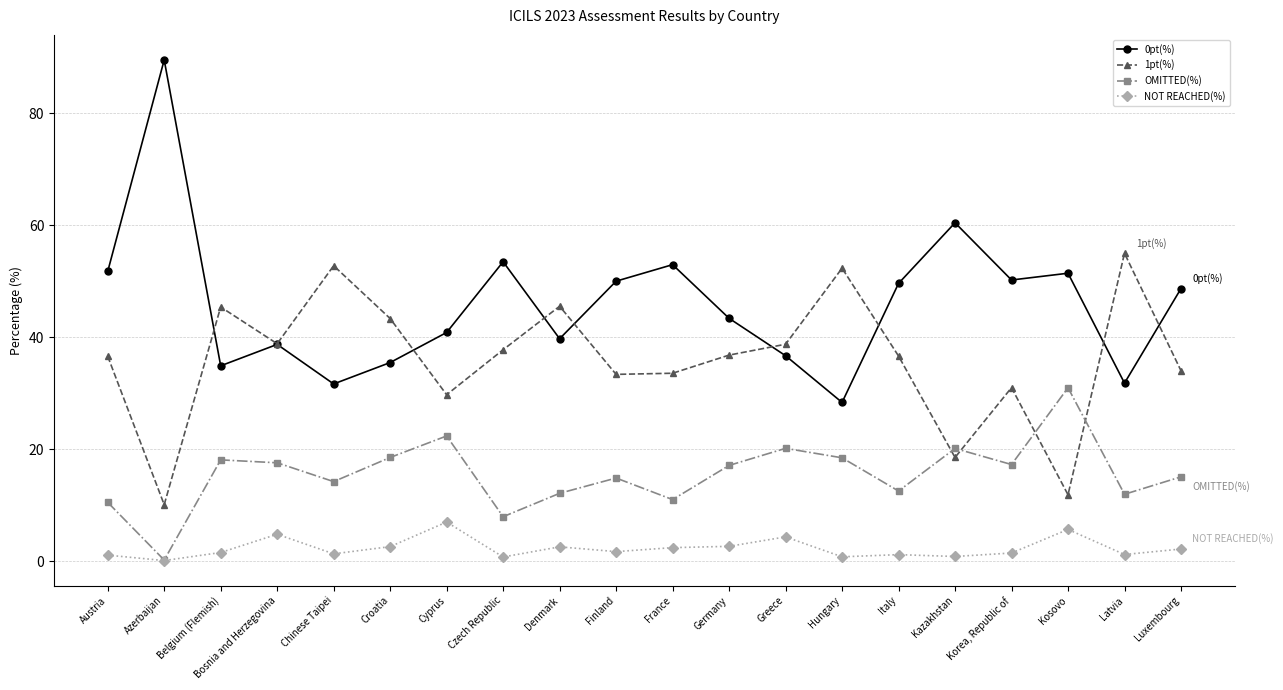

How many lines are shown in the chart?

4